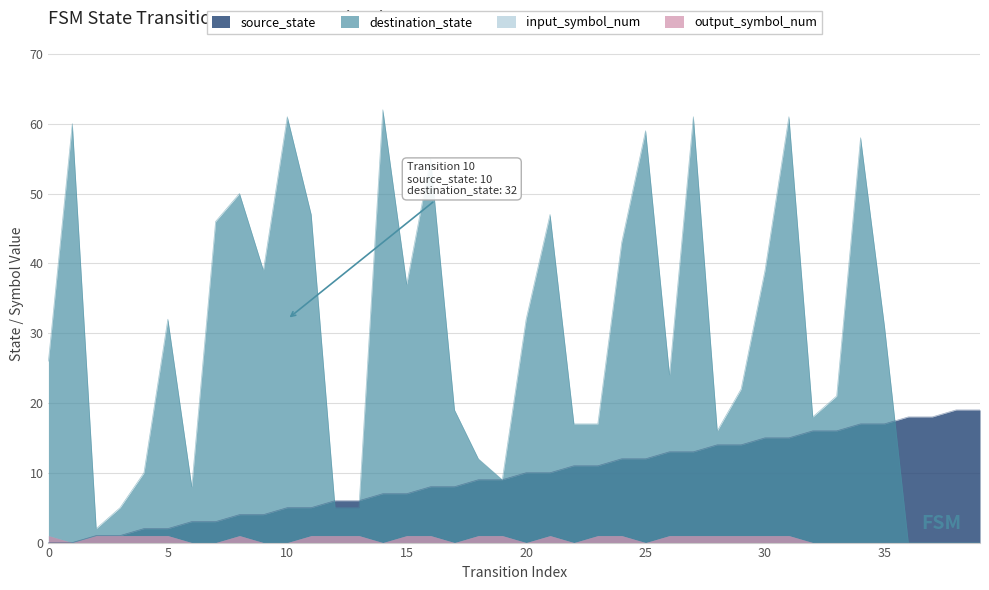

Does the chart have visible grid lines?

Yes